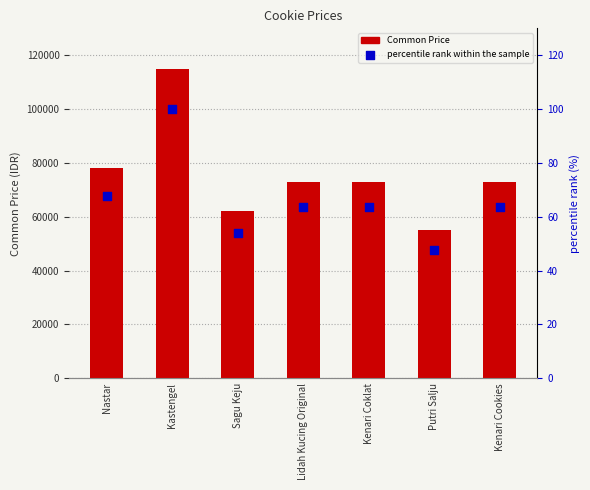

Is the value of Common Price at Lidah Kucing Original greater than the value of percentile rank within the sample at Lidah Kucing Original?

Yes